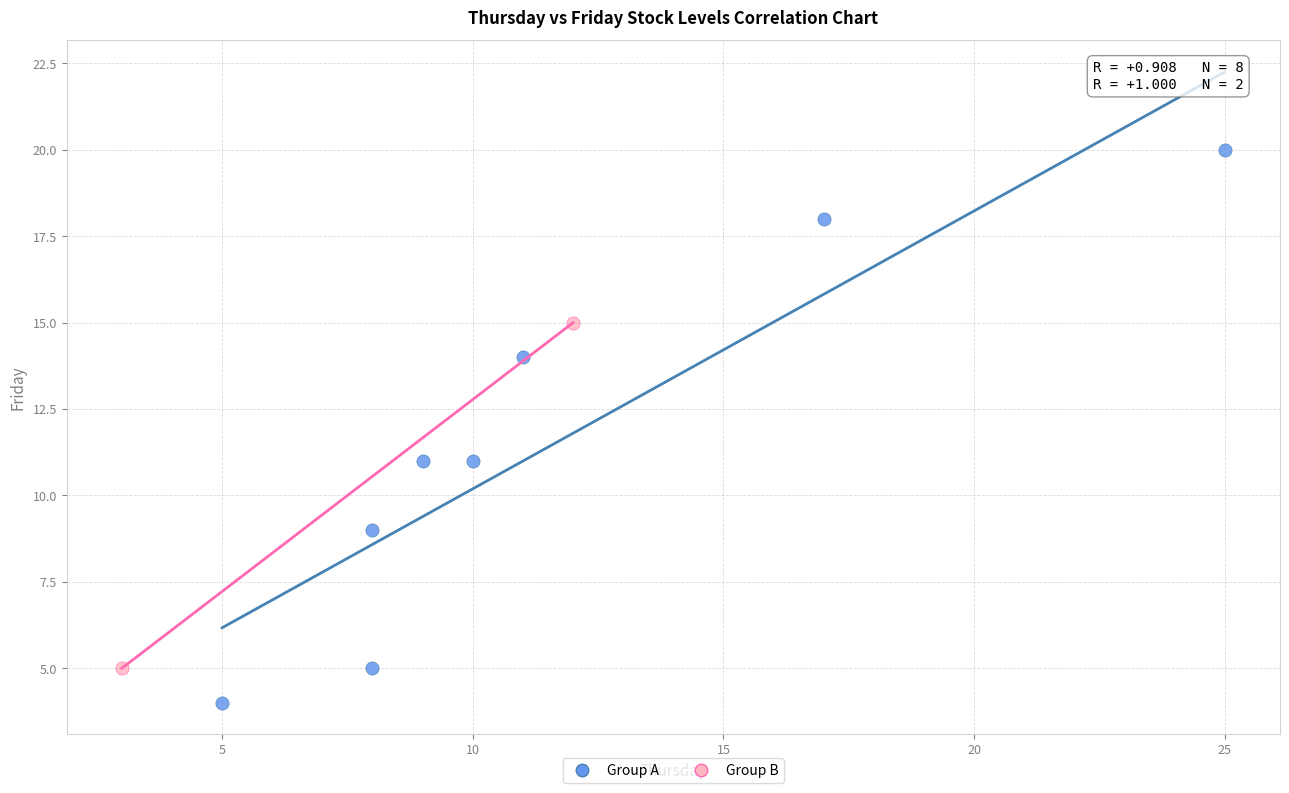

What are all the series names shown in the legend?

Group A, Group B